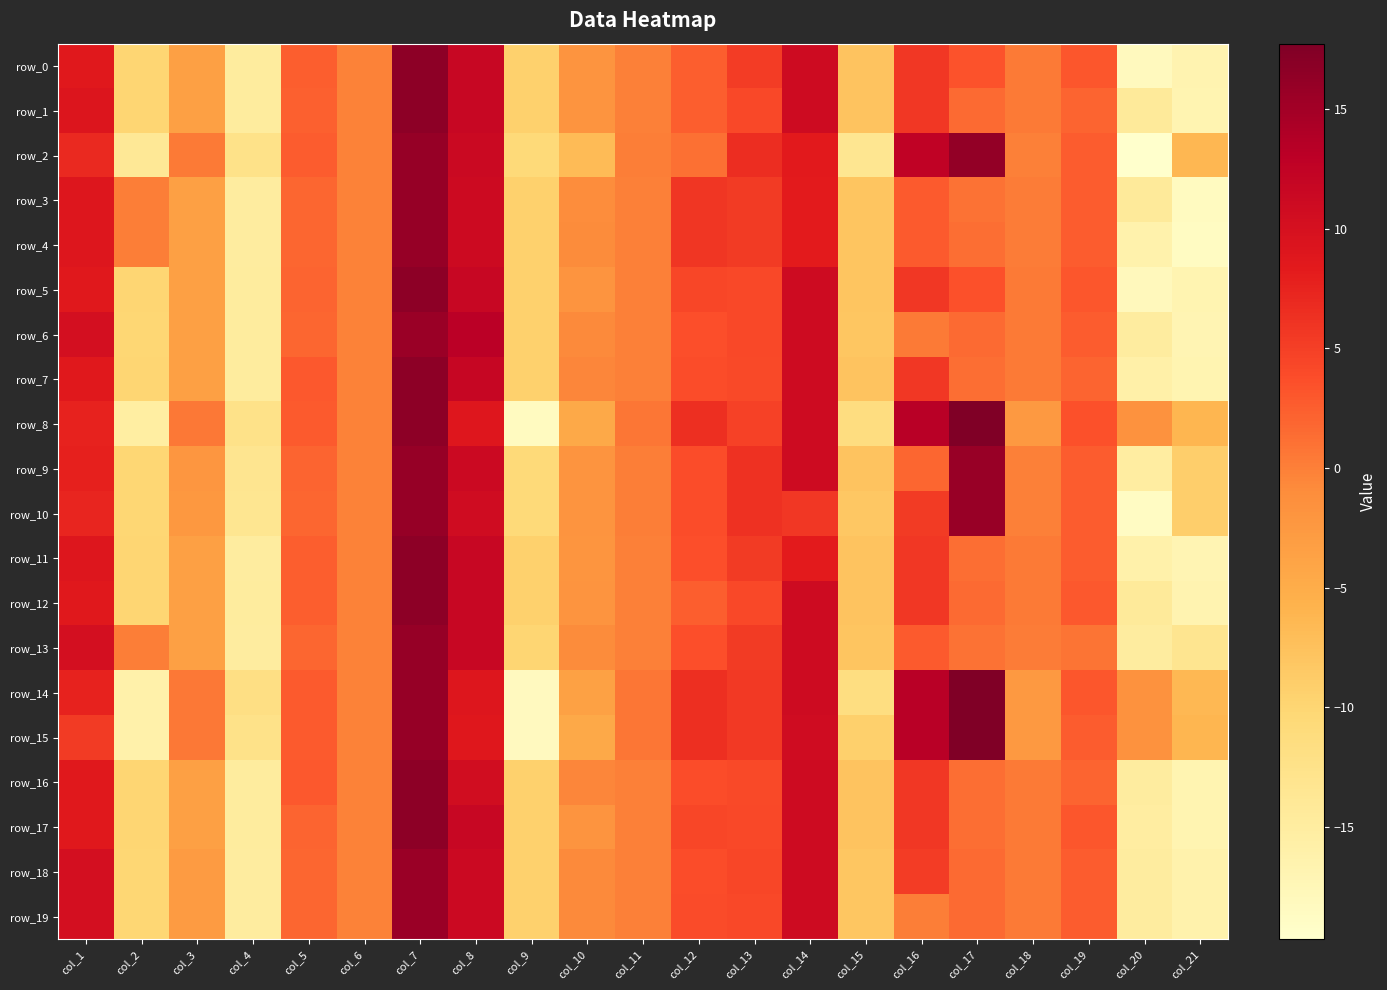

What is the average value of the row_4 series?

-0.3